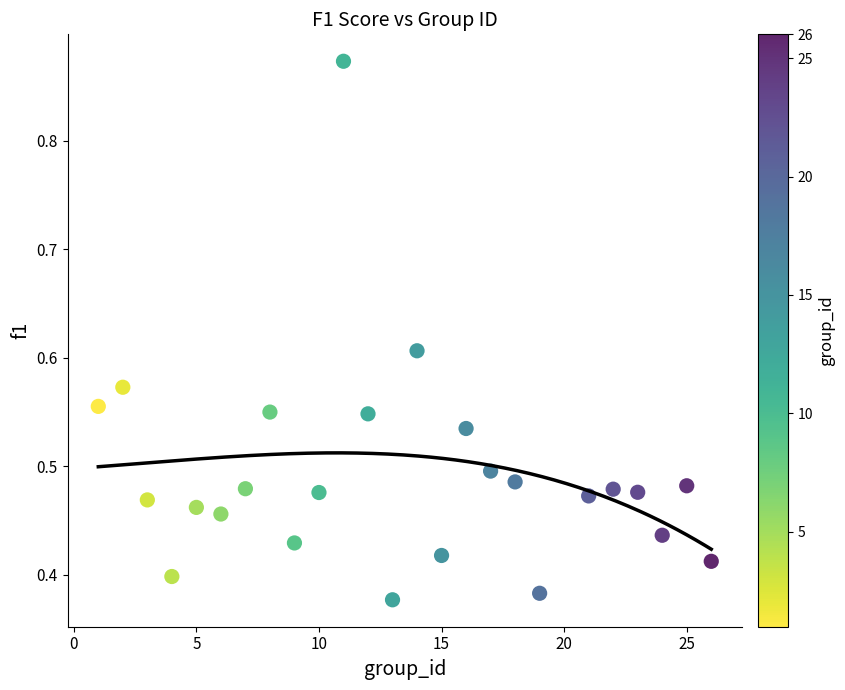

What is the range of X values (max minus min)?

25.0